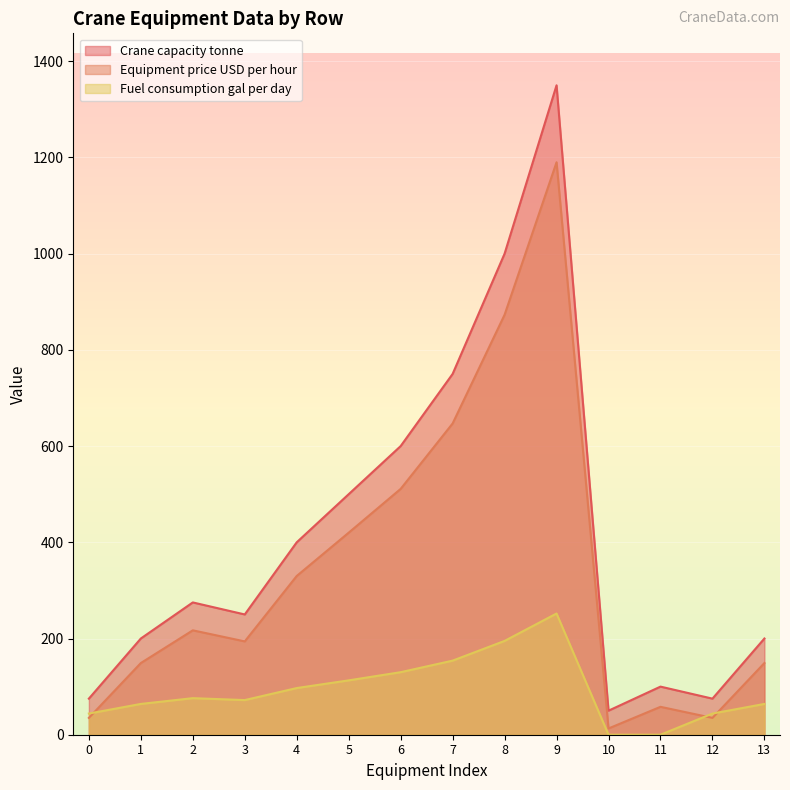

What is the highest value of the Fuel consumption gal per day series?

252